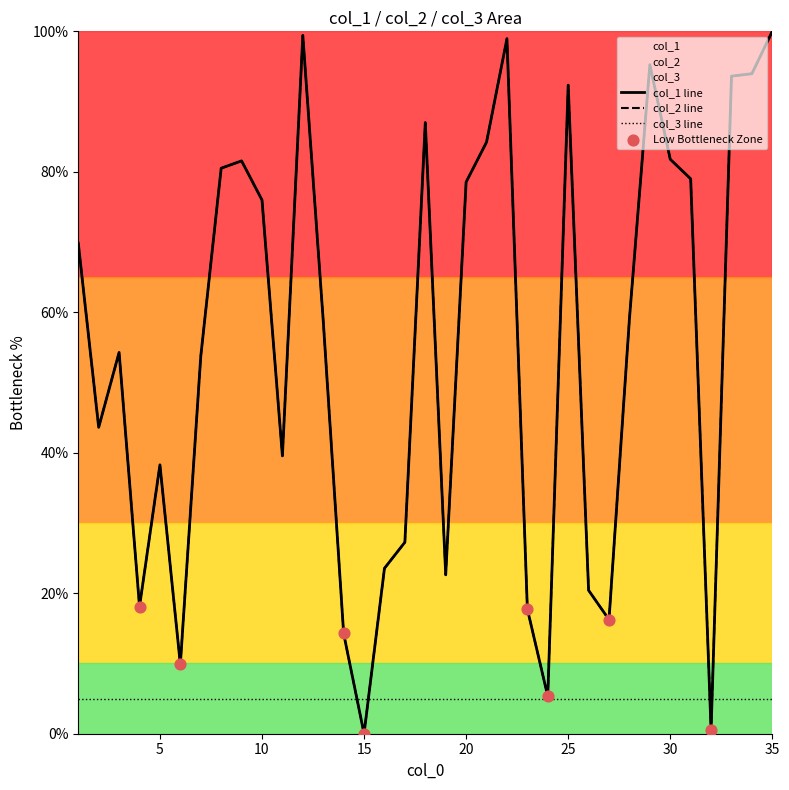

Is the value of col_2 at 7 greater than the value of col_1 at 18?

No